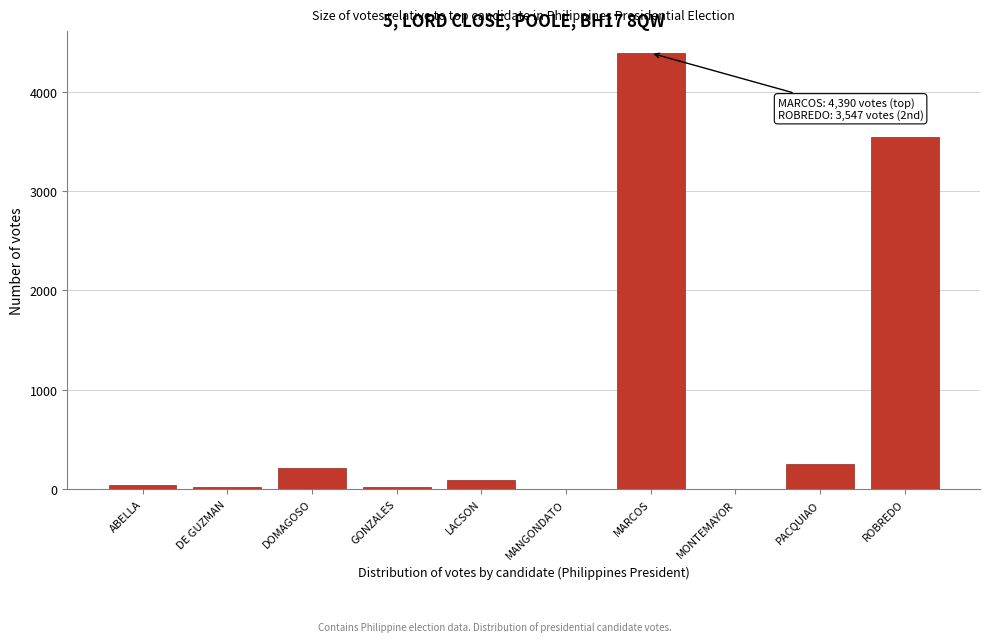

What is the sum of the values at PACQUIAO and MARCOS?

4643